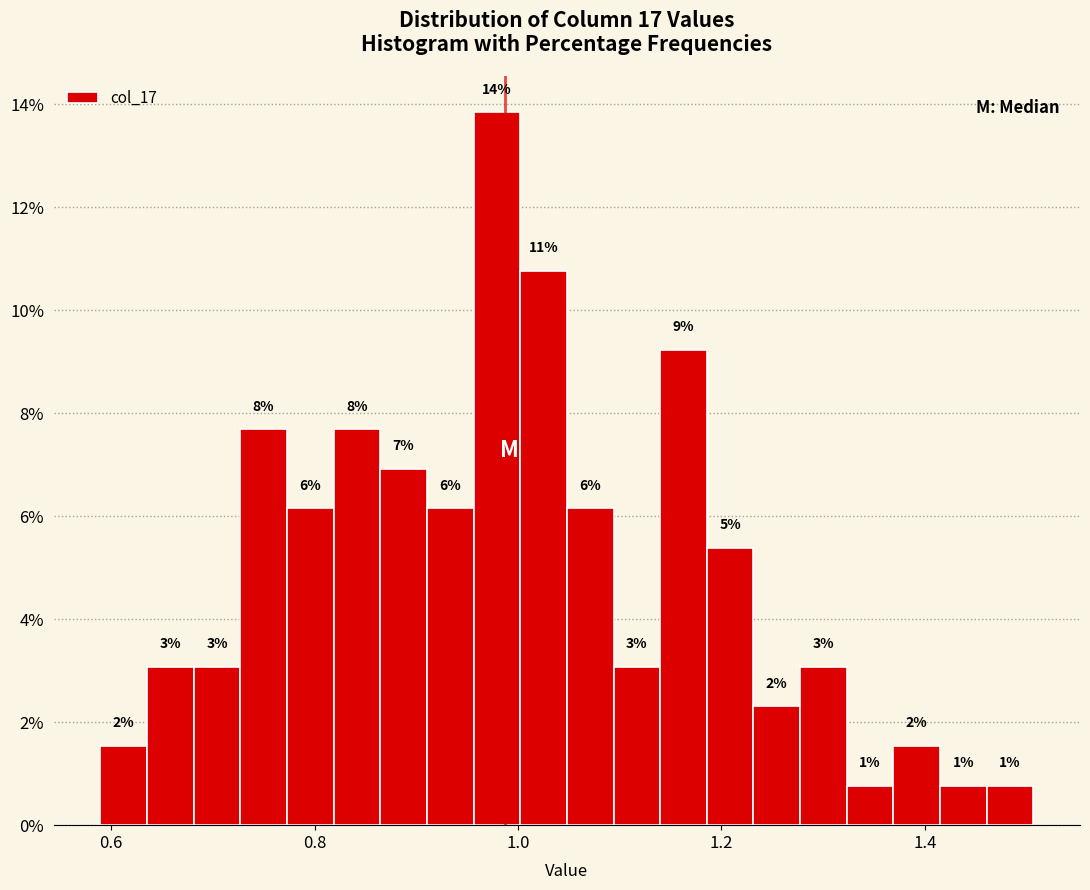

Read against the x-axis, roughly where is the centre of the tallest bar?

0.98